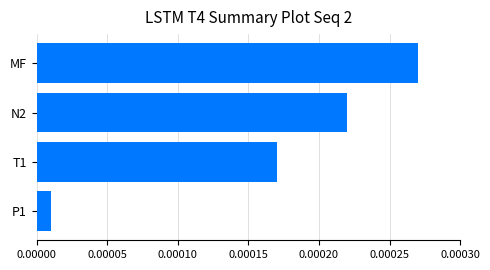

Which label corresponds to the largest value in the chart?

MF